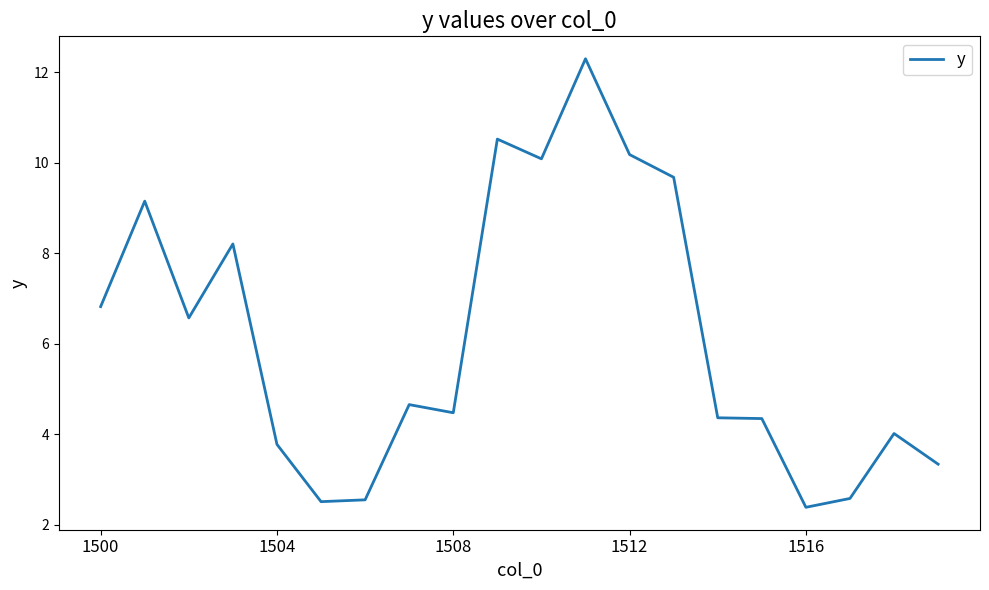

What is the difference between the maximum and minimum values?

9.9